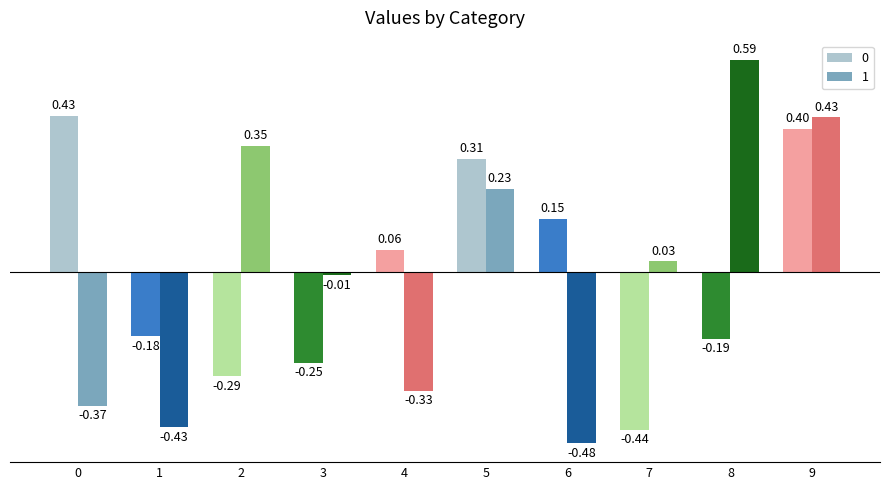

Are the bars horizontal?

No